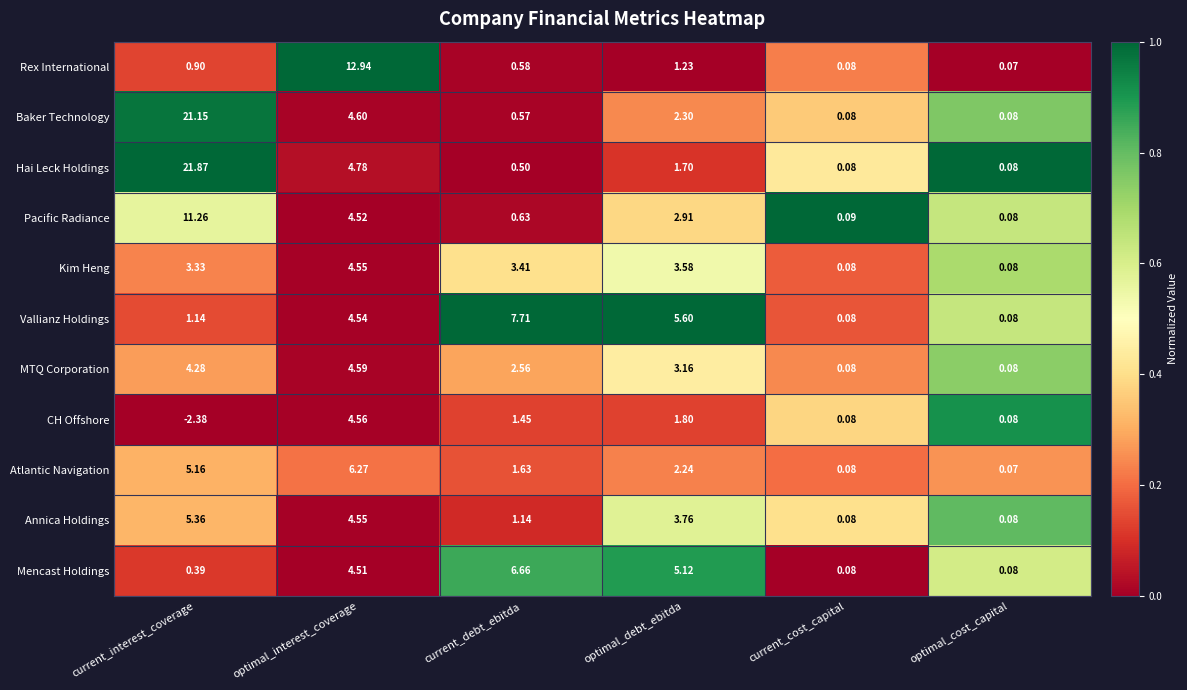

Where does the Pacific Radiance series first go above 2?

current_interest_coverage